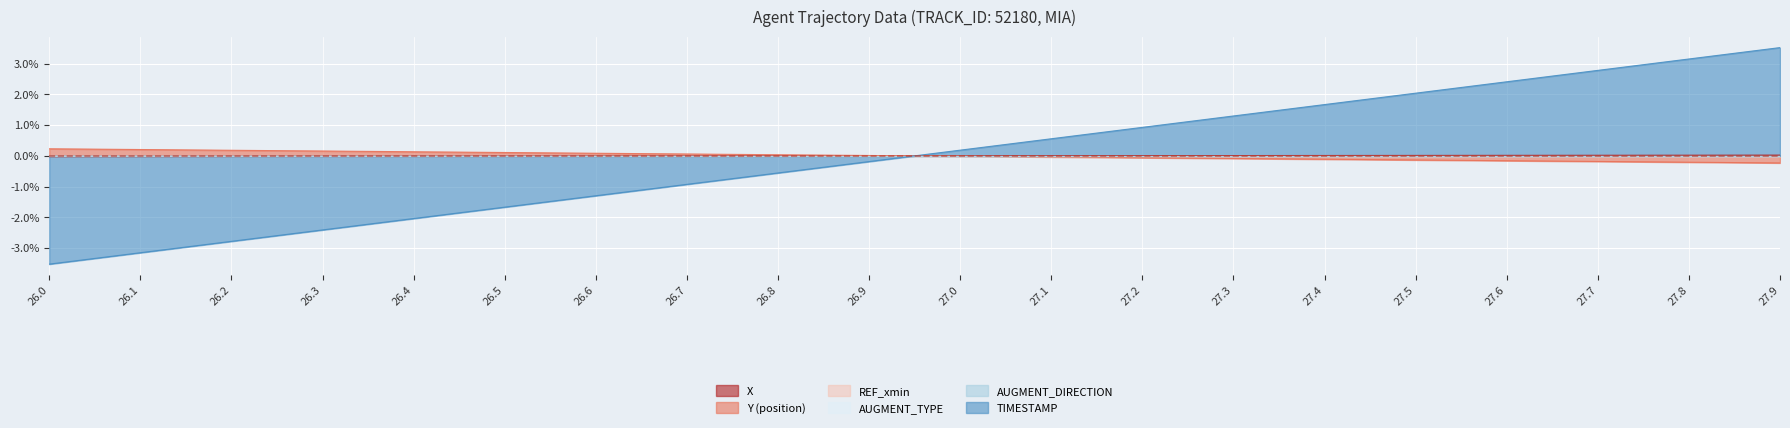

What is the spread (max minus min) of values at 27.2?

1.0